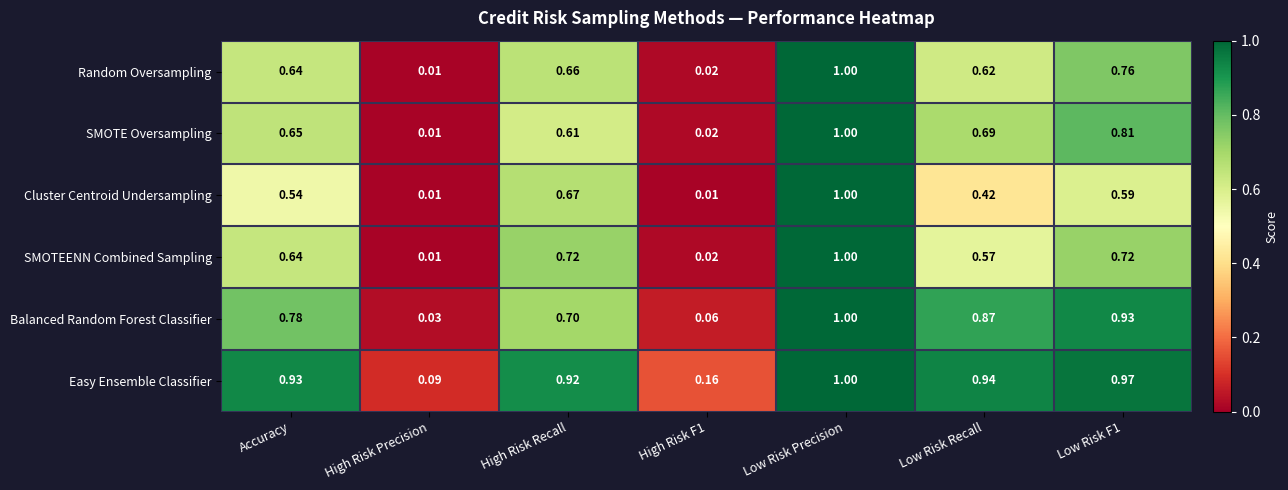

At which category is the sum across all series the highest?

Low Risk Precision